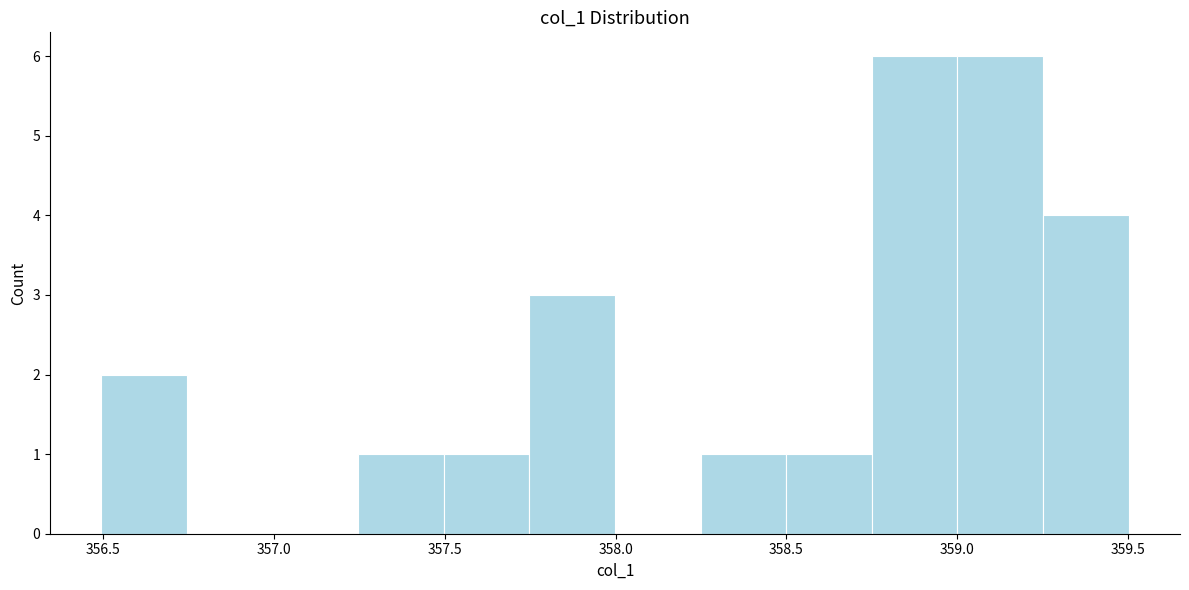

Reading left to right, transcribe this chart: for each bar, give the range it covers on the x-axis and its height. Neither the bar edges nor the heights are printed on the chart, so give them approximately, as read against the axes.

356.50 to 356.75: 2
356.75 to 357.00: 0
357.00 to 357.25: 0
357.25 to 357.50: 1
357.50 to 357.75: 1
357.75 to 358.00: 3
358.00 to 358.25: 0
358.25 to 358.50: 1
358.50 to 358.75: 1
358.75 to 359.00: 6
359.00 to 359.25: 6
359.25 to 359.50: 4